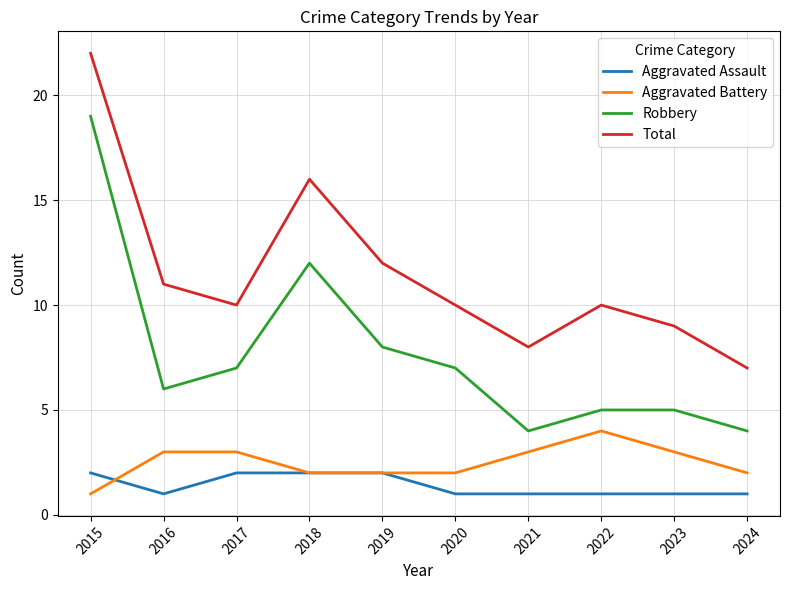

What are all the series names shown in the legend?

Aggravated Assault, Aggravated Battery, Robbery, Total